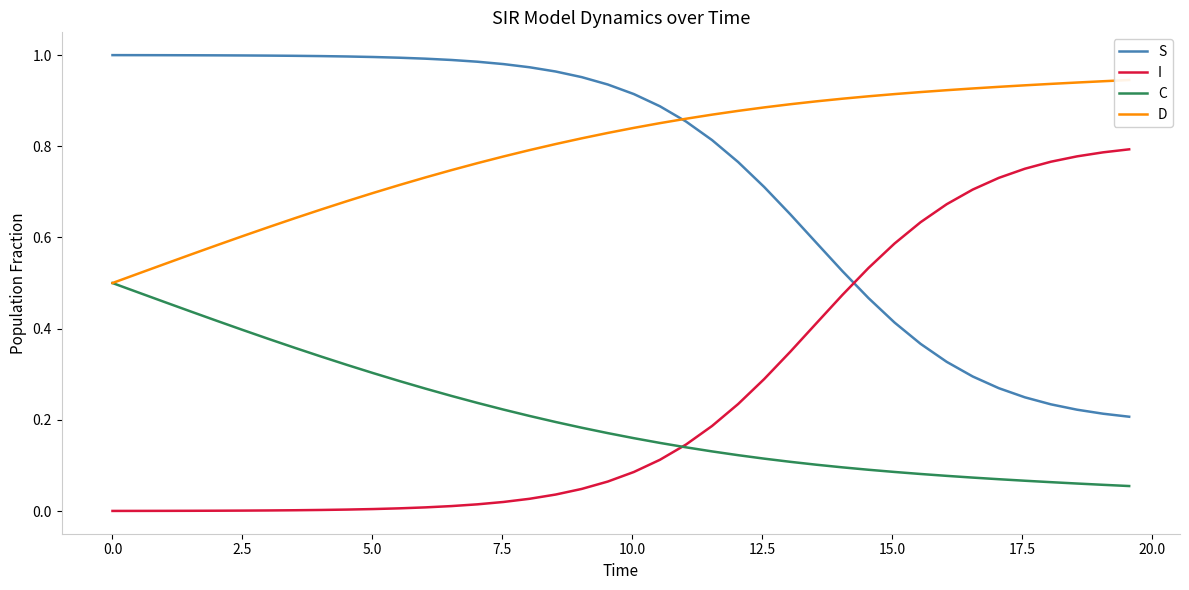

Reading right to left, extract all data points from this chart.

S: 0.2	0.2	0.2	0.2	0.2	0.3	0.3	0.3	0.4	0.4	0.5	0.5	0.6	0.7	0.7	0.8	0.8	0.9	0.9	0.9	0.9	1.0	1.0	1.0	1.0	1.0	1.0	1.0	1.0	1.0	1.0	1.0	1.0	1.0	1.0	1.0	1.0	1.0	1.0	1.0
I: 0.8	0.8	0.8	0.8	0.8	0.7	0.7	0.7	0.6	0.6	0.5	0.5	0.4	0.3	0.3	0.2	0.2	0.1	0.1	0.1	0.1	0.0	0.0	0.0	0.0	0.0	0.0	0.0	0.0	0.0	0.0	0.0	0.0	0.0	0.0	0.0	0.0	0.0	0.0	0.0
C: 0.1	0.1	0.1	0.1	0.1	0.1	0.1	0.1	0.1	0.1	0.1	0.1	0.1	0.1	0.1	0.1	0.1	0.1	0.1	0.2	0.2	0.2	0.2	0.2	0.2	0.2	0.3	0.3	0.3	0.3	0.3	0.3	0.4	0.4	0.4	0.4	0.4	0.5	0.5	0.5
D: 0.9	0.9	0.9	0.9	0.9	0.9	0.9	0.9	0.9	0.9	0.9	0.9	0.9	0.9	0.9	0.9	0.9	0.9	0.9	0.8	0.8	0.8	0.8	0.8	0.8	0.8	0.7	0.7	0.7	0.7	0.7	0.7	0.6	0.6	0.6	0.6	0.6	0.5	0.5	0.5